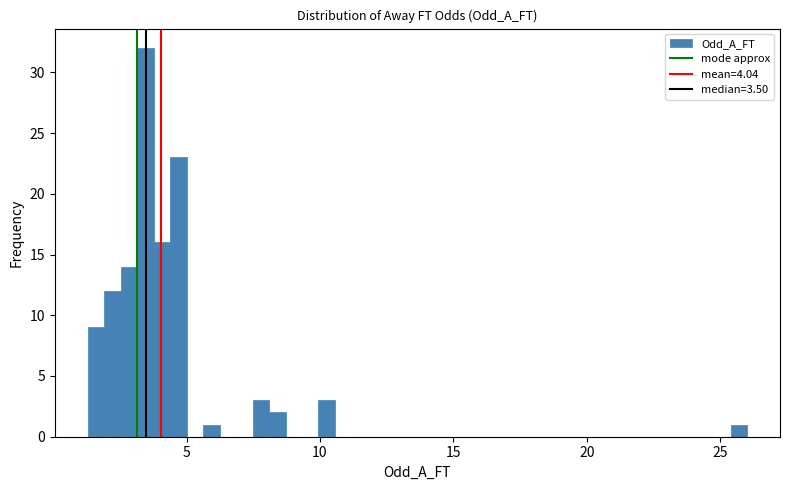

Around what value on the x-axis is the tallest bar? Give the approximate position of its centre, as read against the axis.

3.5